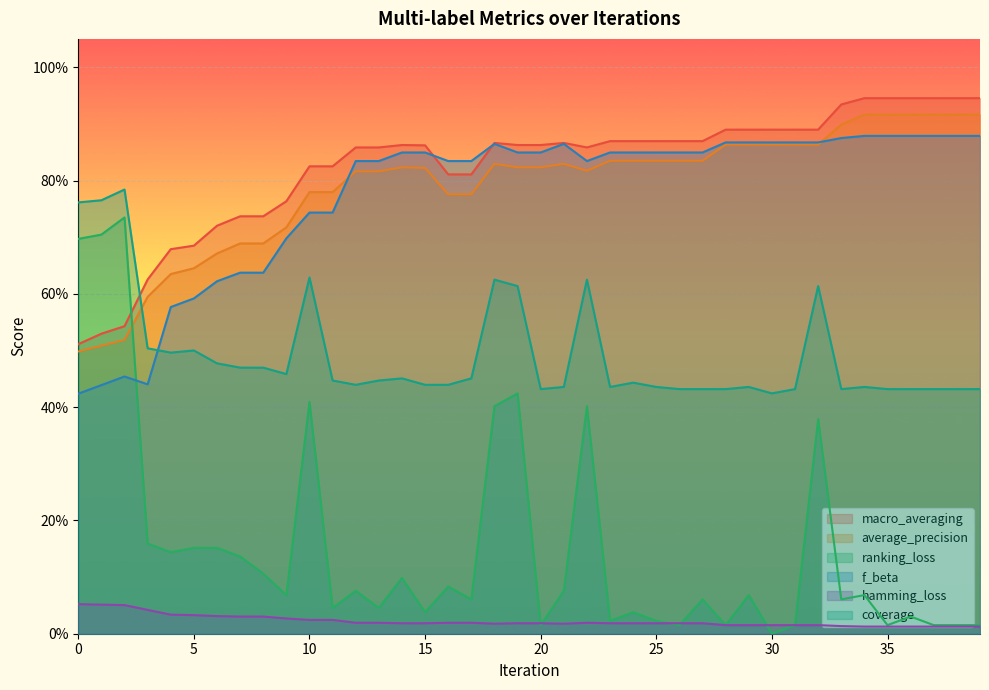

At which category does the chart reach its minimum across all series?

30